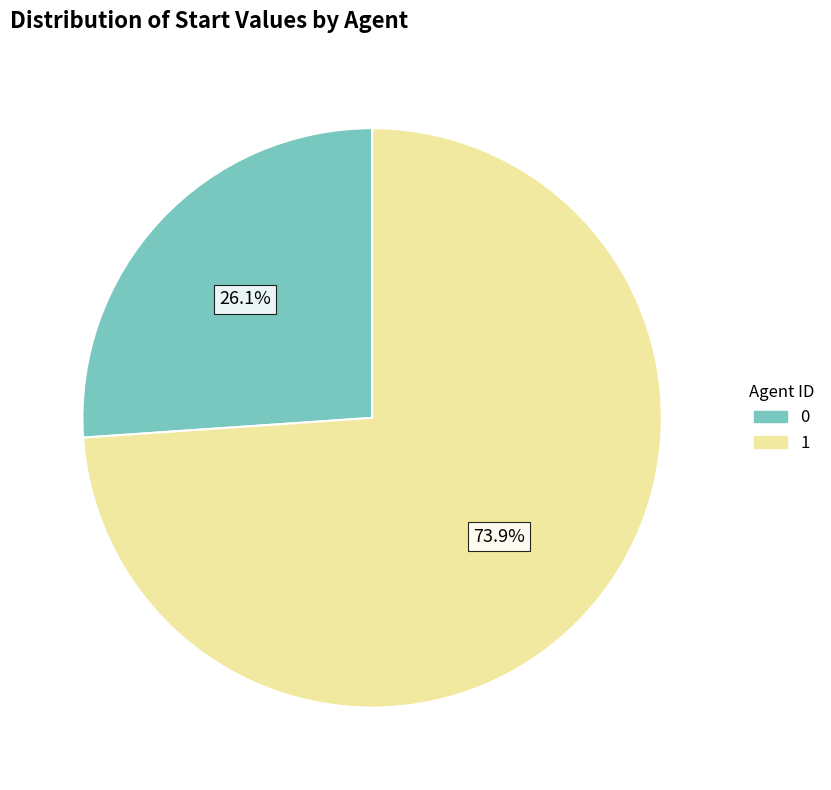

Which category has the biggest portion of the pie?

1